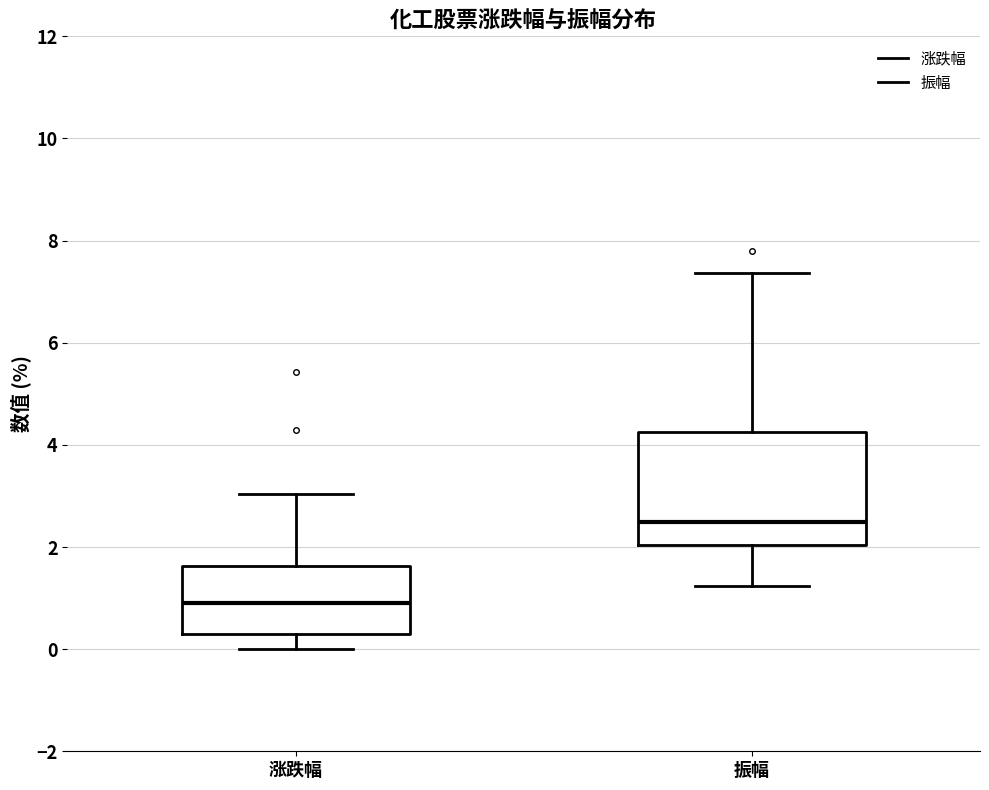

Reading left to right, read every box against the y-axis: the position of its median line, the range the box covers, and the ends of its whiskers. The values are not printed on the chart, so give them approximately, as read against the axis.

涨跌幅: median 0.8, box 0.4 to 1.6, whiskers 0.0 to 3.0
振幅: median 2.4, box 2.0 to 4.2, whiskers 1.2 to 7.4